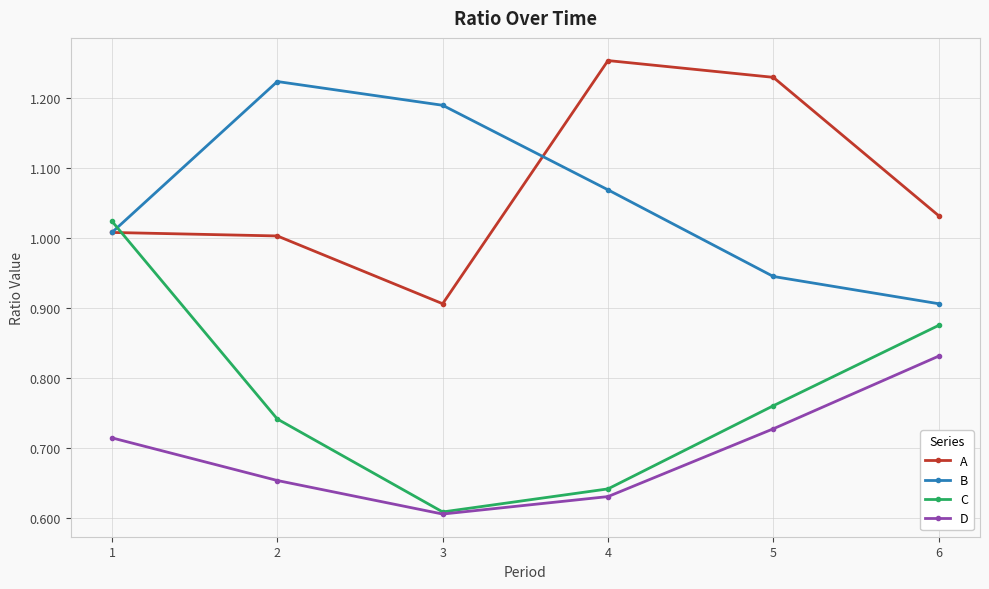

What is the difference between the maximum and minimum values in the B series?

0.3